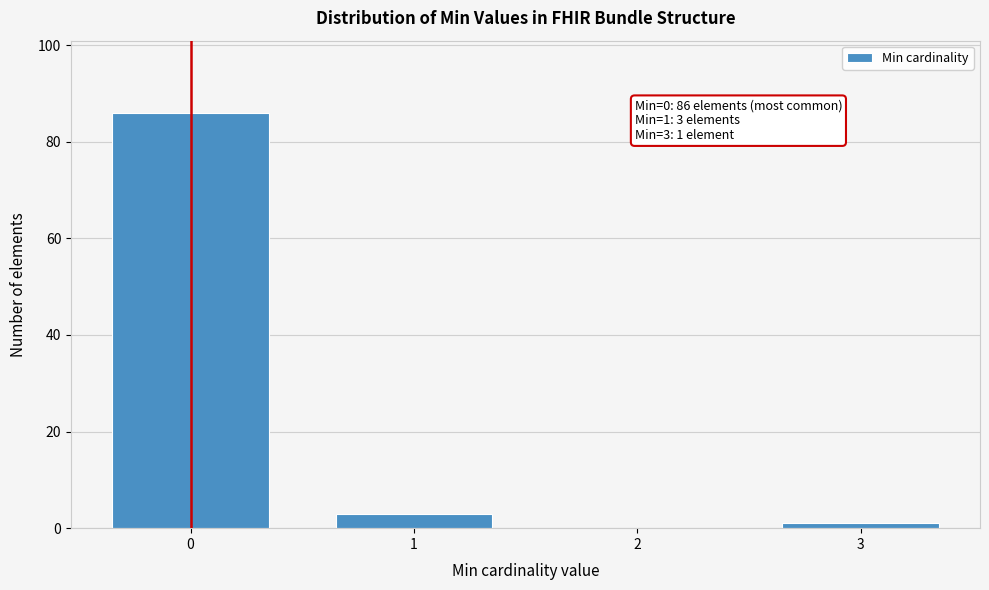

Reading left to right, list all the values displayed in this chart.

0=86	1=3	2=0	3=1